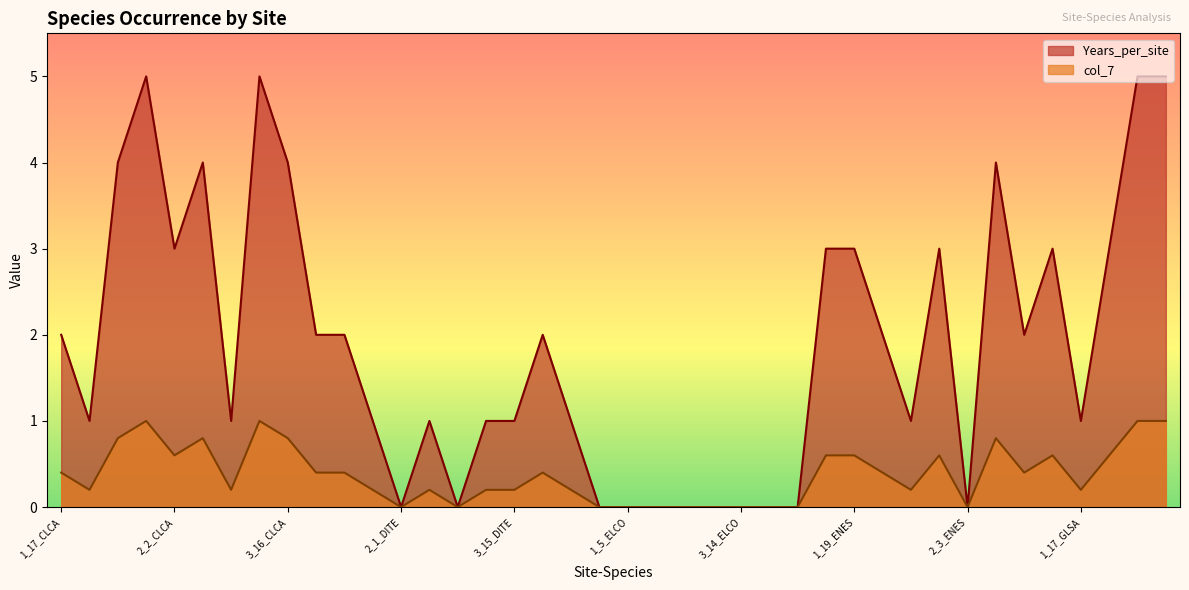

What is the spread (max minus min) of values at 3_16_ENES?

2.4